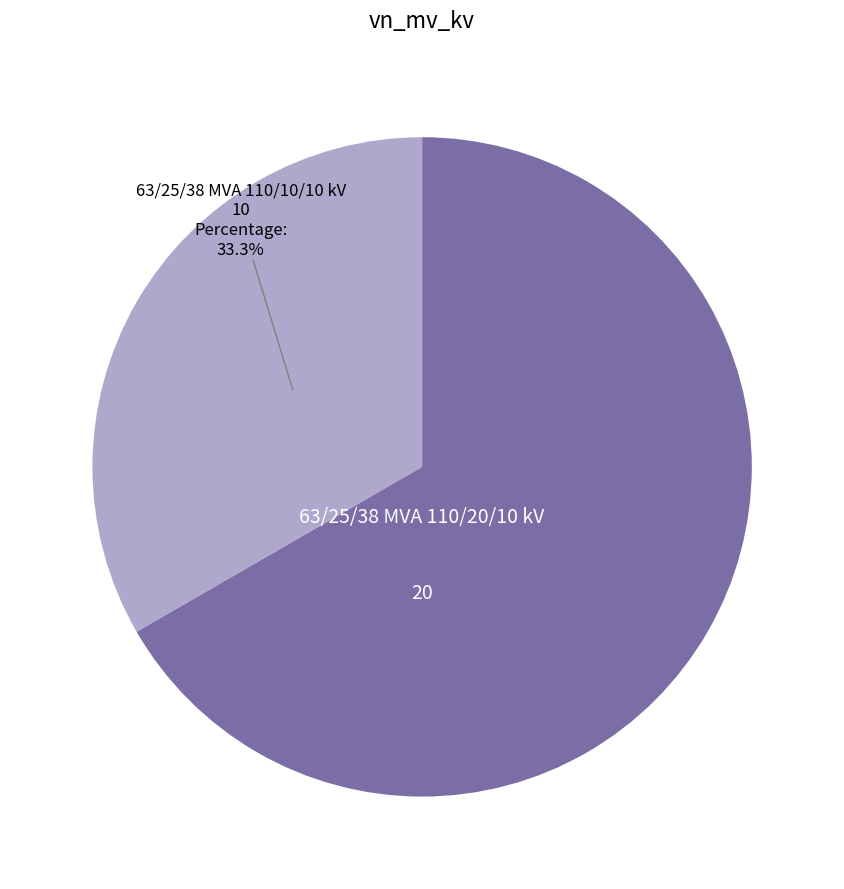

Is there a majority slice in this chart?

Yes